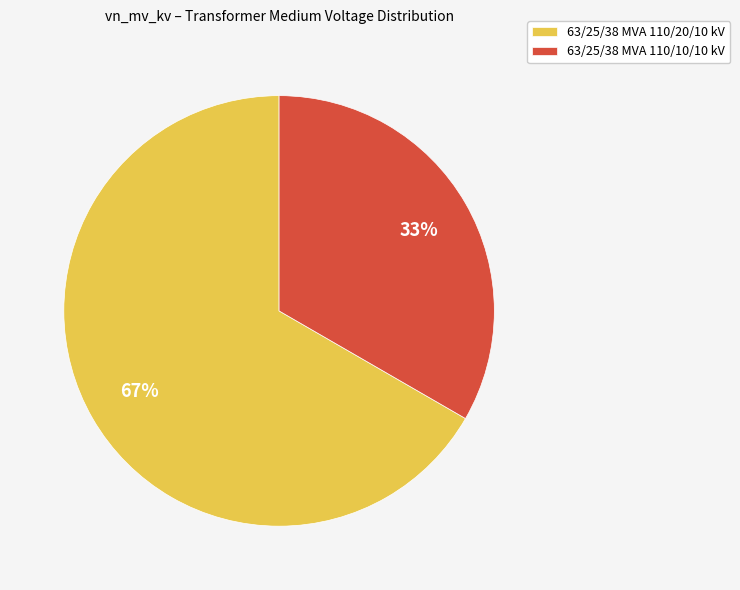

To the nearest percent, what is the combined percentage of 63/25/38 MVA 110/10/10 kV and 63/25/38 MVA 110/20/10 kV?

100%